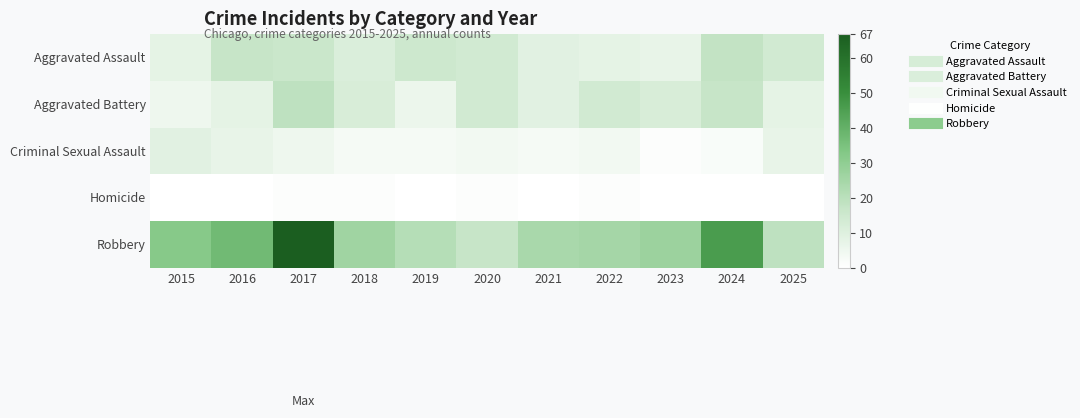

Which series has the largest total across all categories?

Robbery